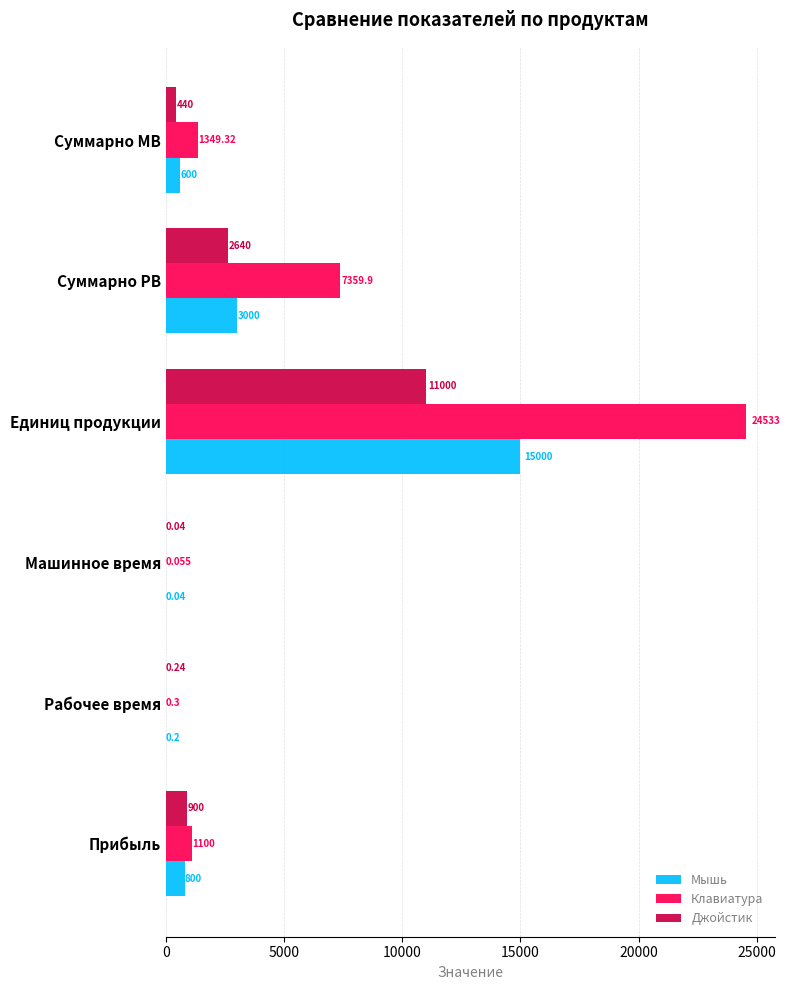

Which series changed the most between Рабочее время and Единиц продукции?

Клавиатура